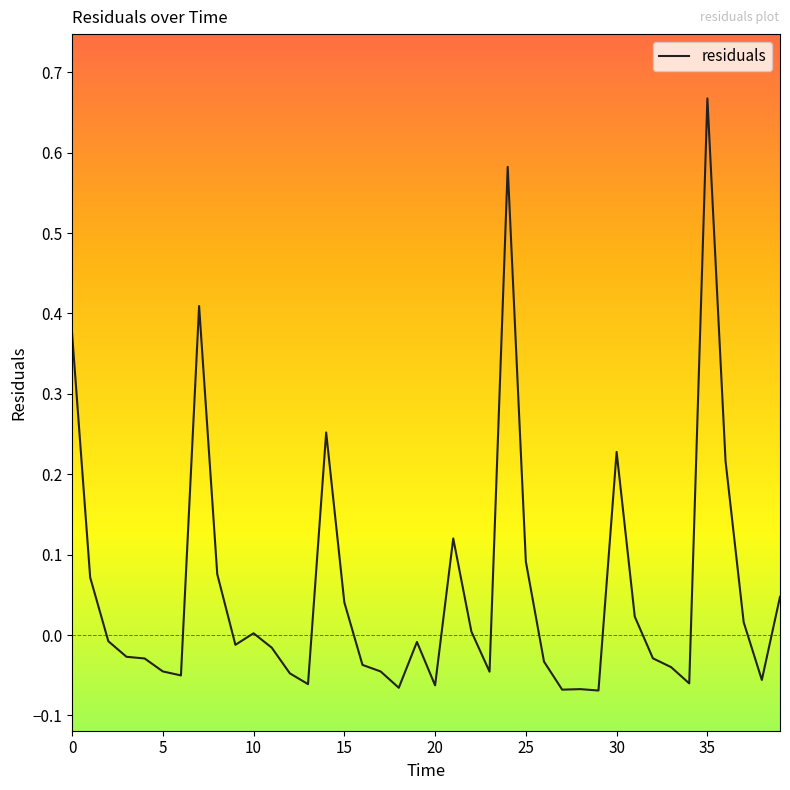

True or false: the data has more than 1 interior local peaks.

True